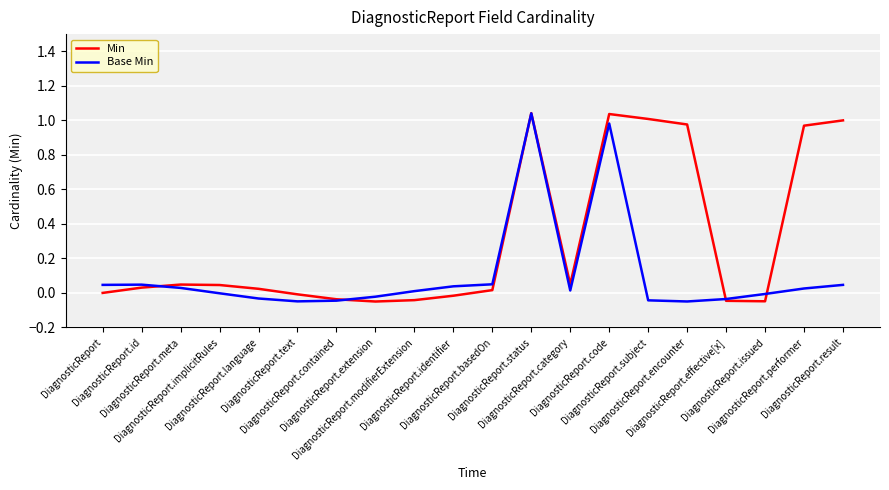

Rank the series by their average value, from lowest to highest.

Base Min, Min